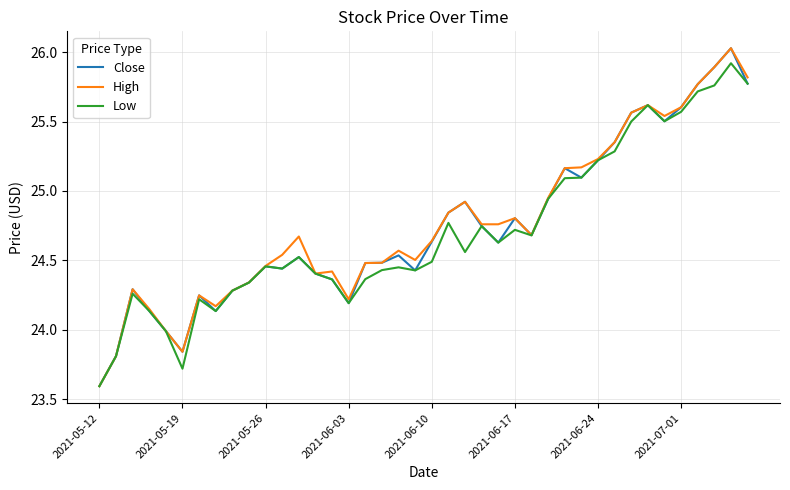

What is the highest value of the Low series?

25.9